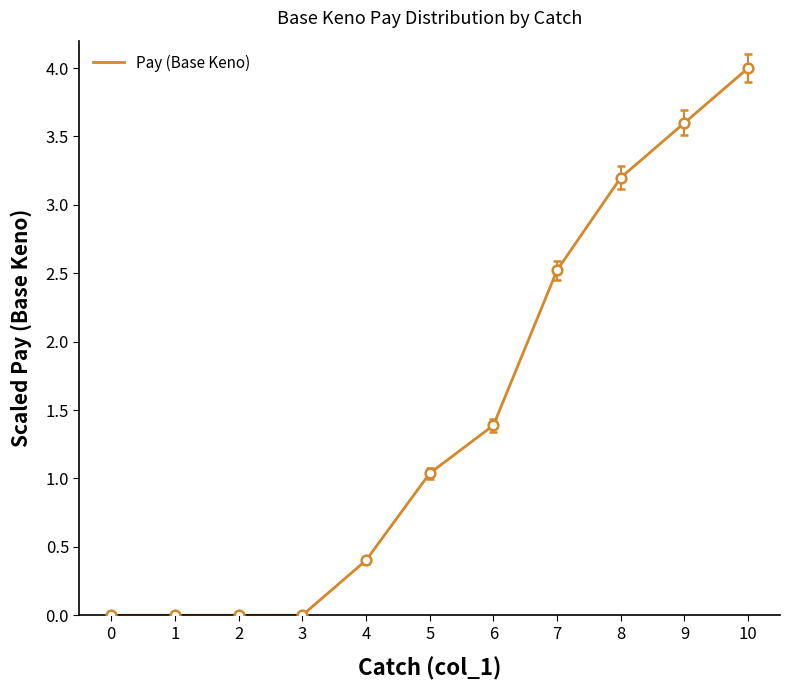

Between 5 and 9, which is larger?

9